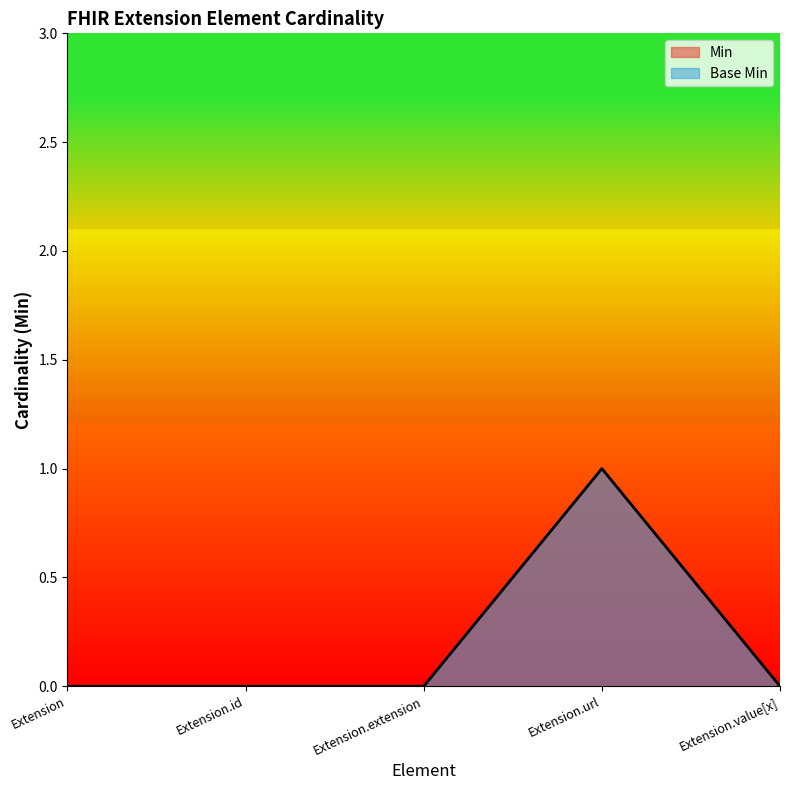

Reading left to right, extract all data points from this chart.

Min: Extension=0	Extension.id=0	Extension.extension=0	Extension.url=1	Extension.value[x]=0
Base Min: Extension=0	Extension.id=0	Extension.extension=0	Extension.url=1	Extension.value[x]=0